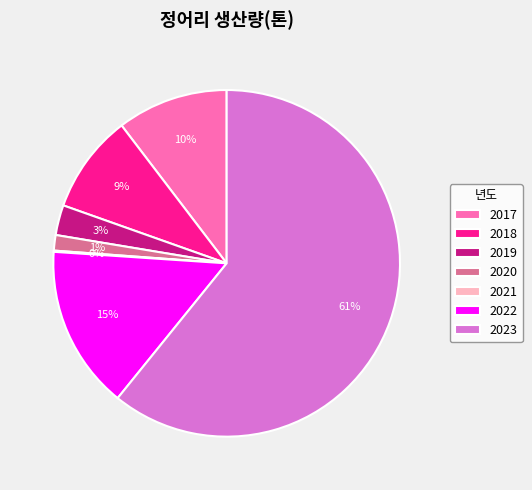

Between 2019 and 2022, which is larger?

2022